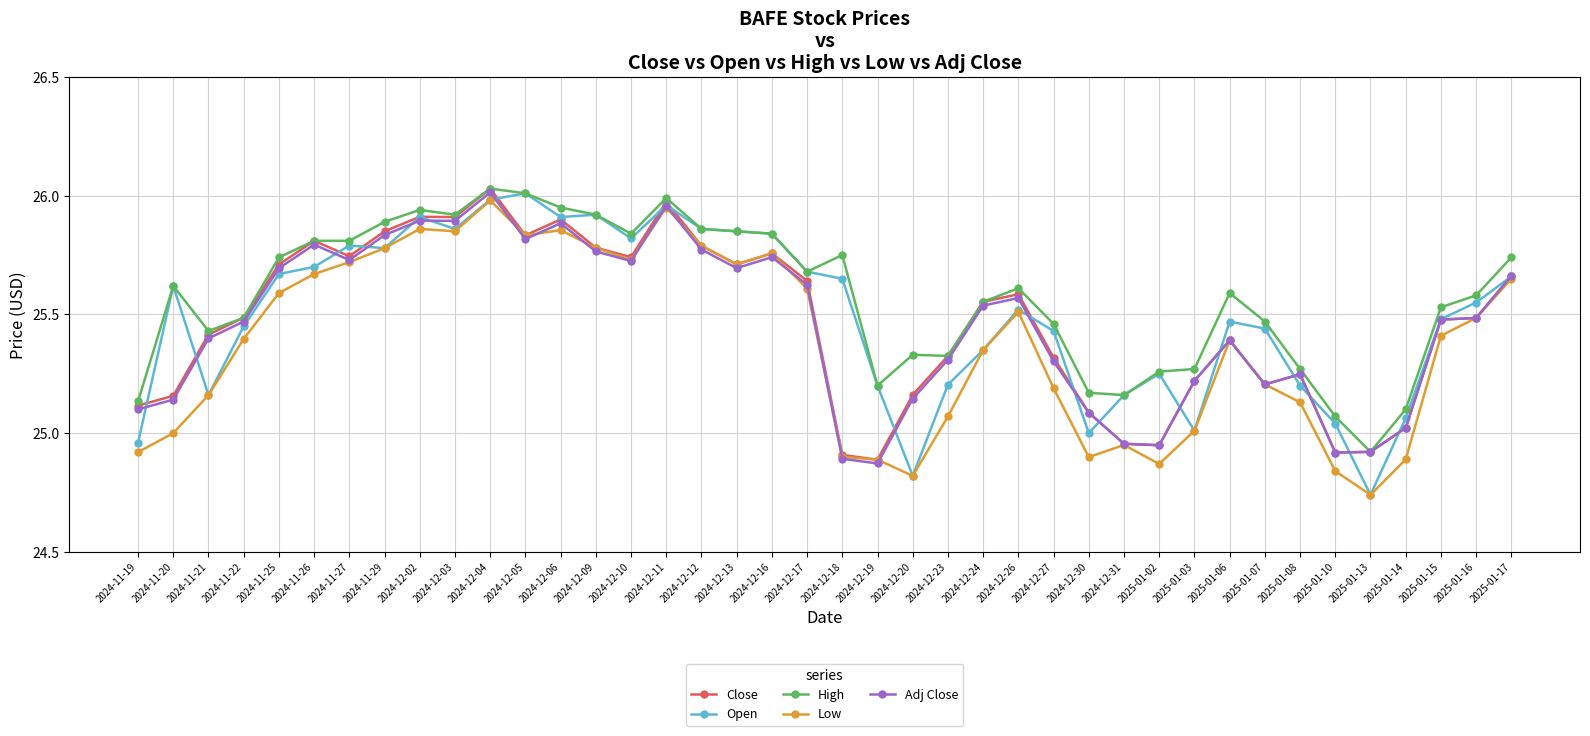

The value of Open at 2025-01-17 is 25.7. True or false?

True